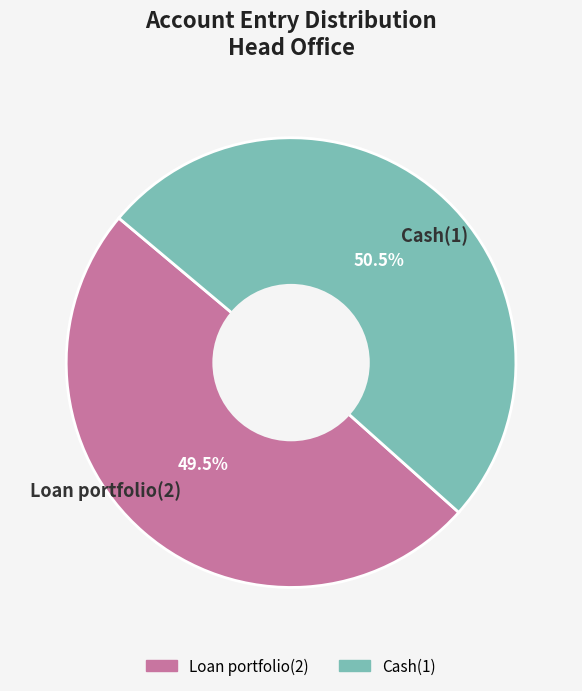

To the nearest percent, what is the difference between the Loan portfolio(2) and Cash(1) slice percentages?

1%